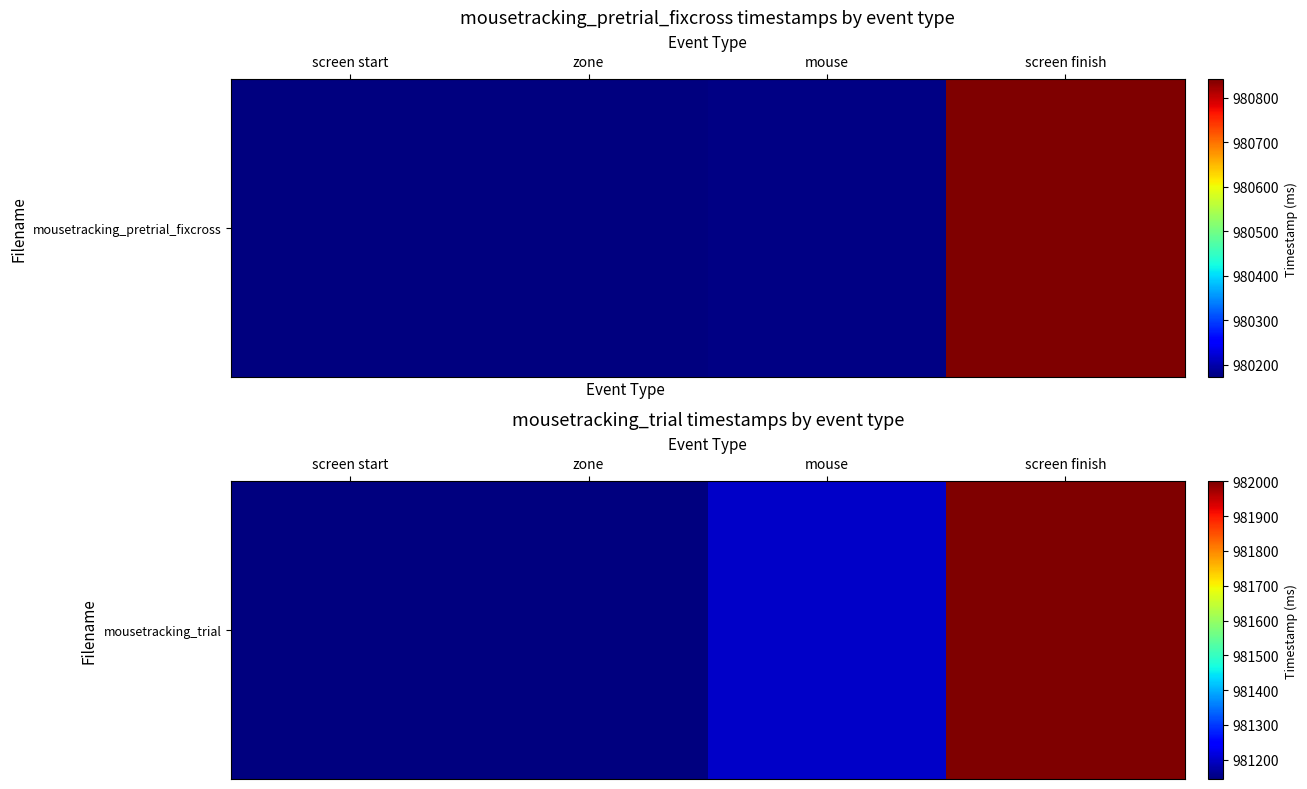

Count the number of values greater than 981200.

2